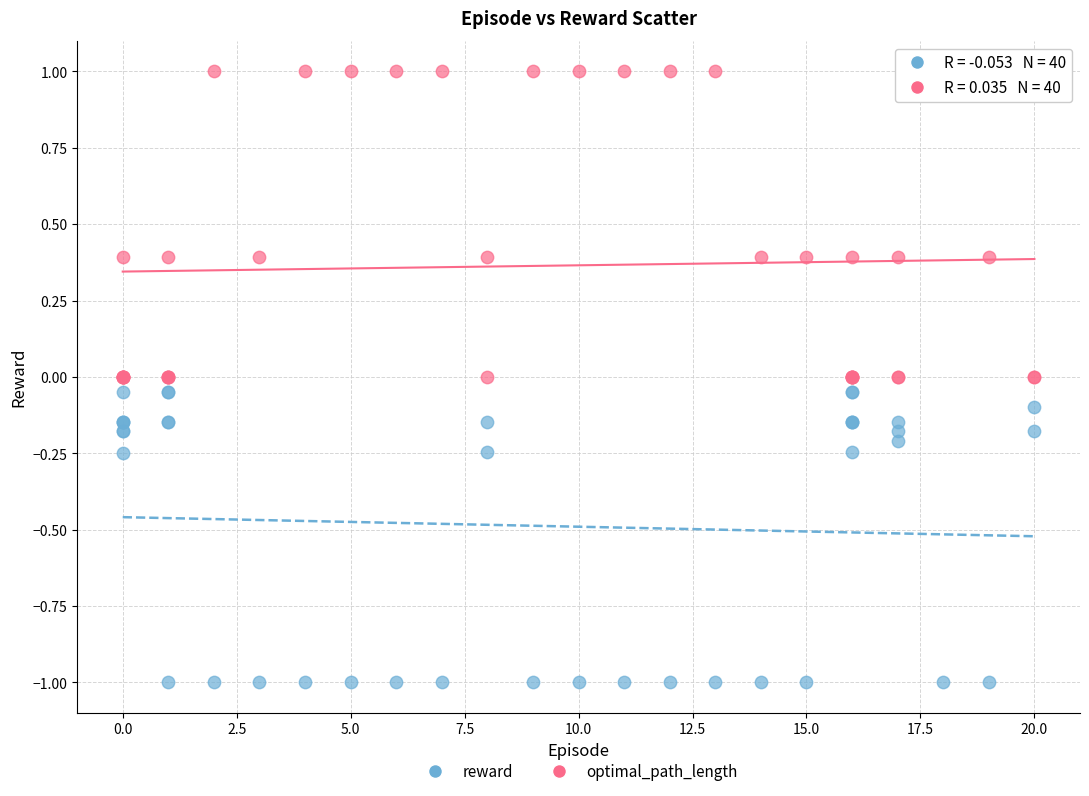

Which series has the widest spread of Y values?

optimal_path_length